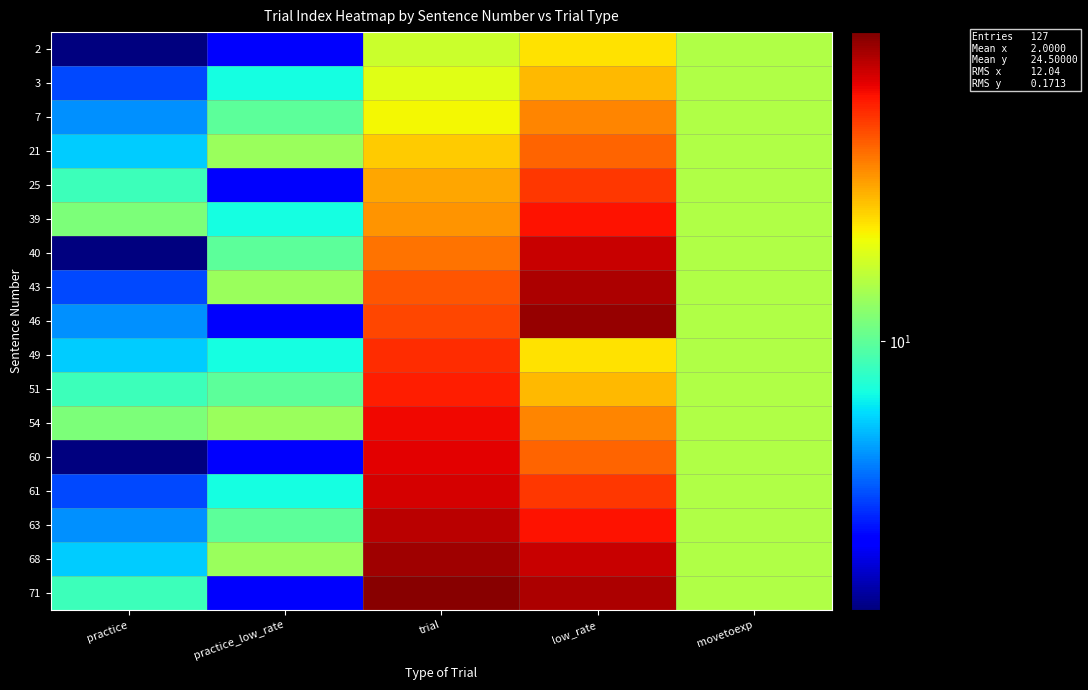

At how many categories does at least one series exceed 6?

5